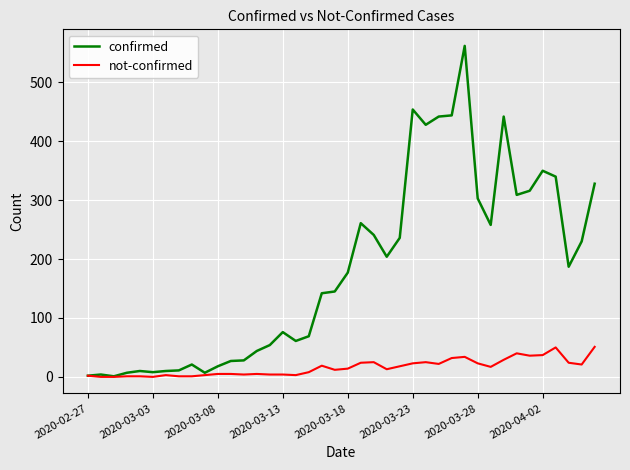

What is the average value of the not-confirmed series?

16